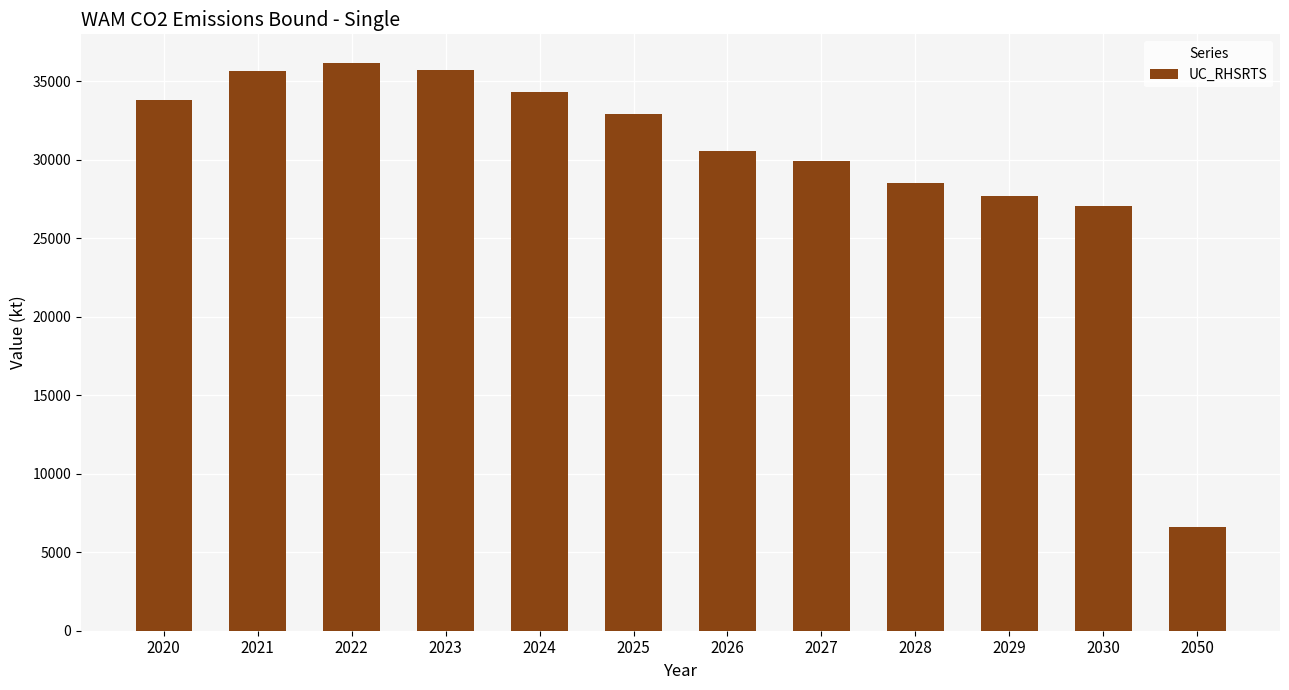

What value does the data have at 2050, to the nearest 100?

6600